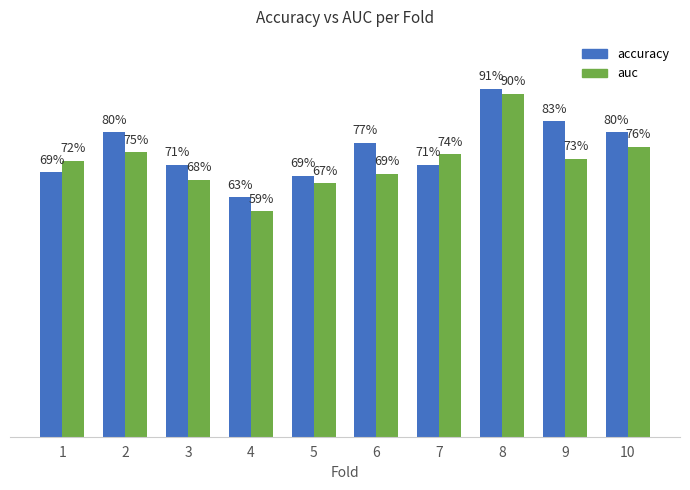

Are the bars horizontal?

No